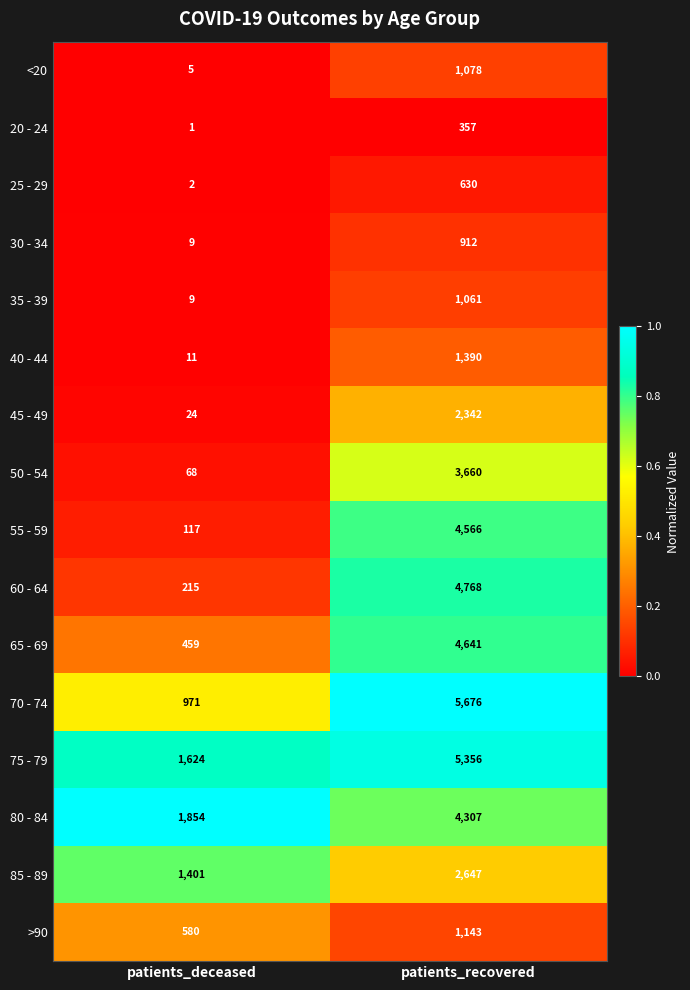

What is the difference between the <20 values at patients_deceased and patients_recovered?

1073